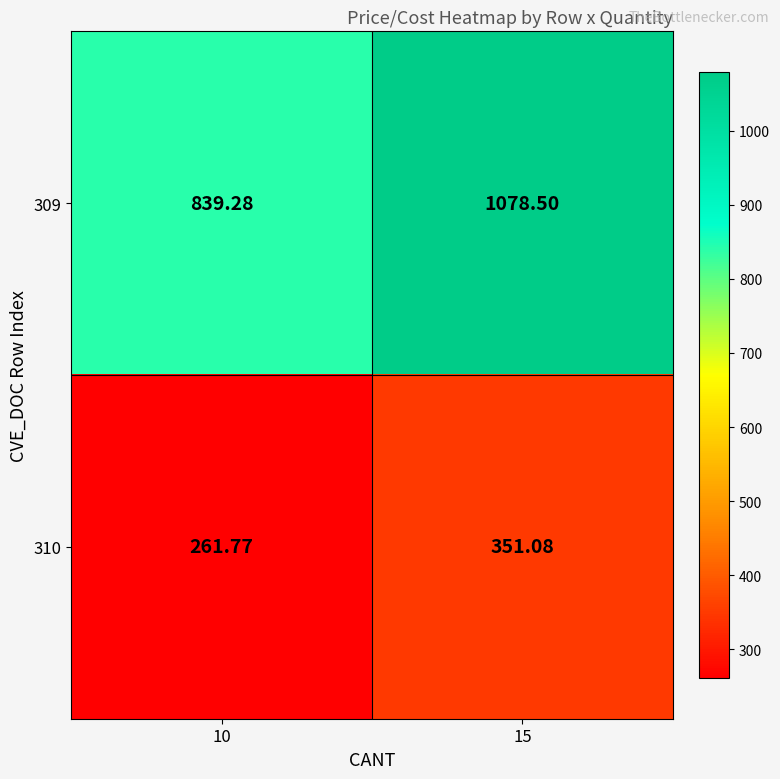

Is the value of 309 at 15 greater than the value of 310 at 10?

Yes